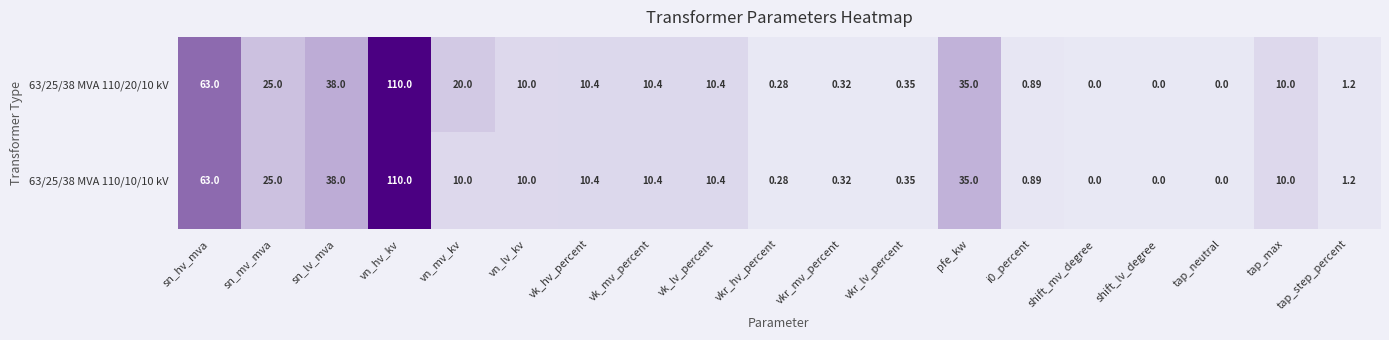

Where is 63/25/38 MVA 110/20/10 kV nearest to the value 55?

sn_hv_mva